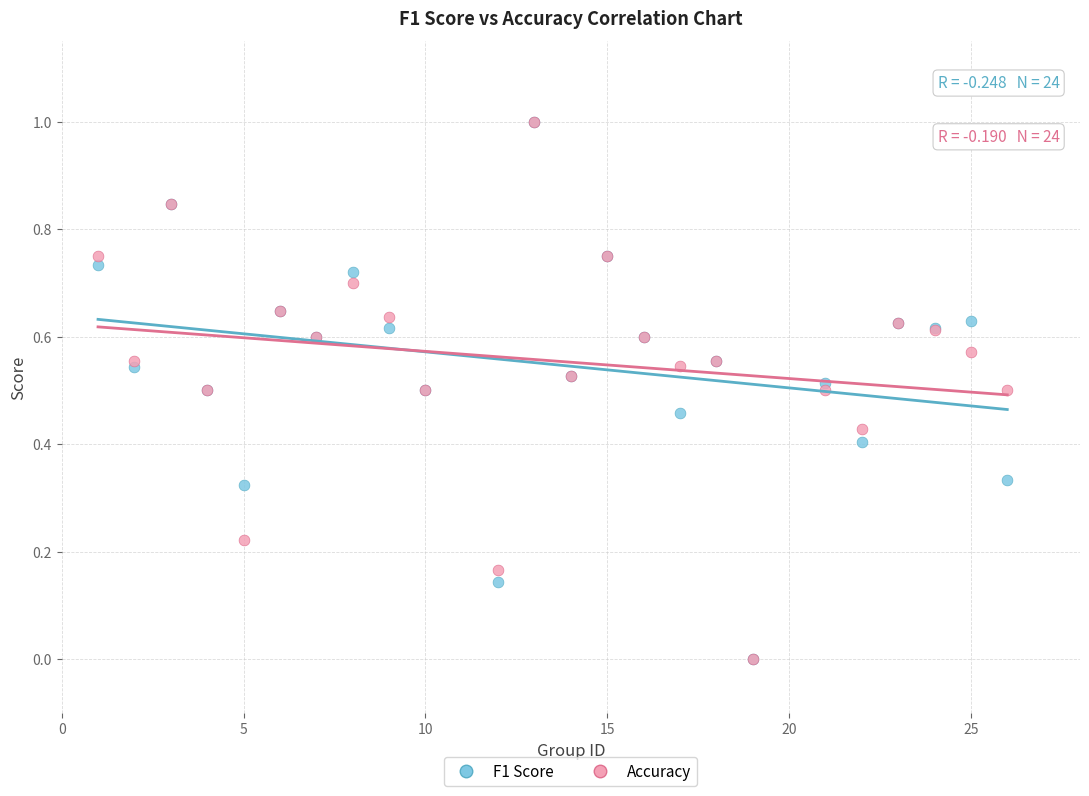

What are all the series names shown in the legend?

F1 Score, Accuracy